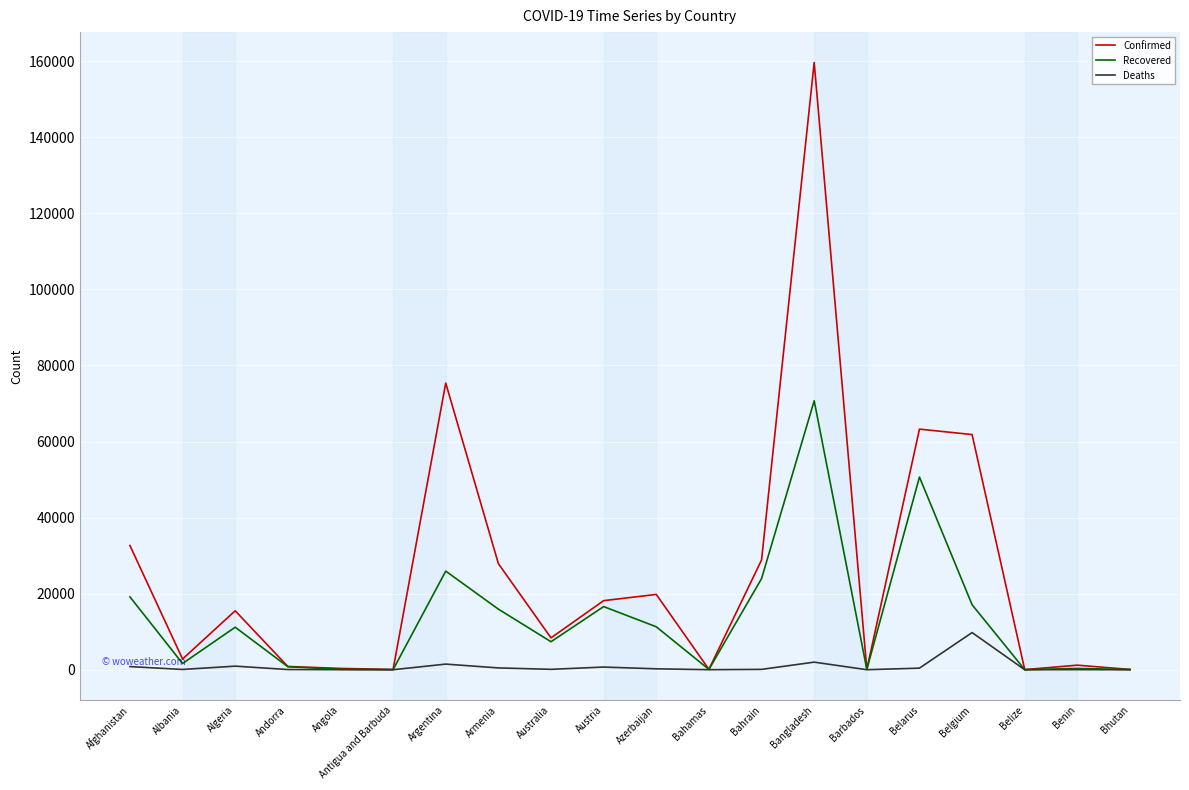

At how many categories does at least one series exceed 132236?

1